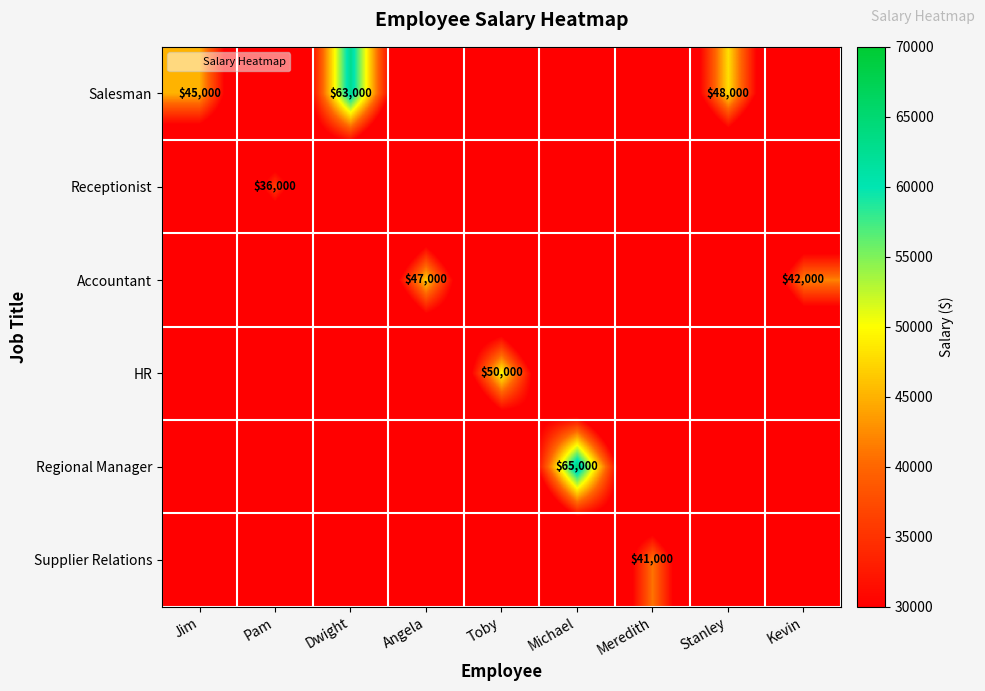

Count the number of data series in this chart.

6